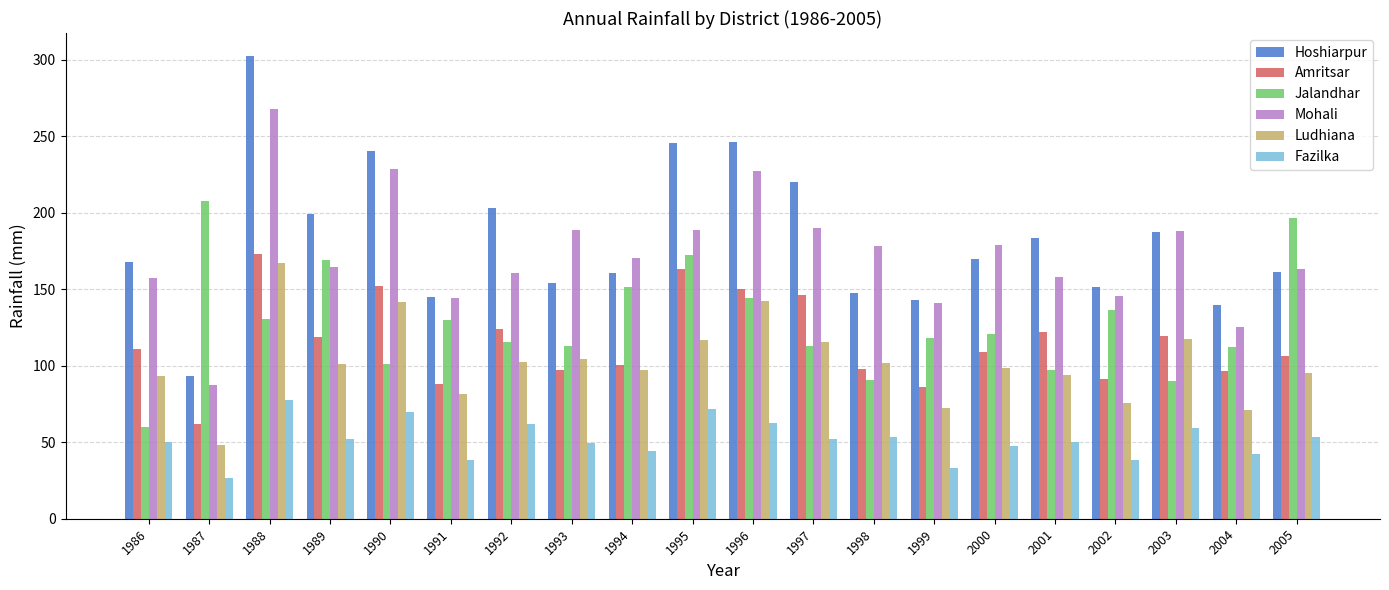

Which series has the largest range (max minus min)?

Hoshiarpur